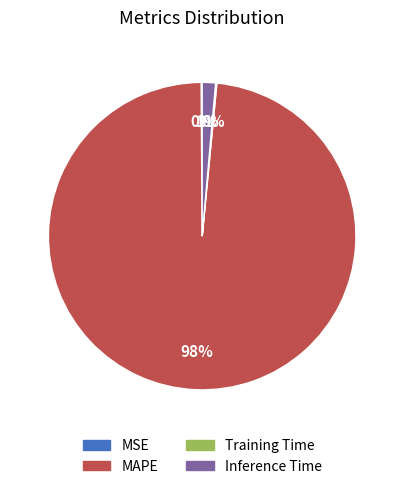

What is the largest slice in the pie chart?

MAPE